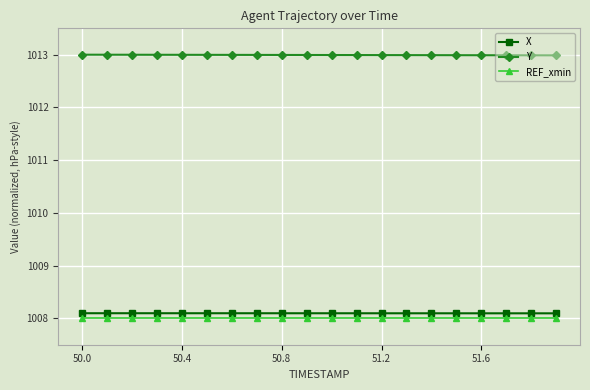

Reading left to right, transcribe all the data shown in this chart.

X: 1008.1	1008.1	1008.1	1008.1	1008.1	1008.1	1008.1	1008.1	1008.1	1008.1	1008.1	1008.1	1008.1	1008.1	1008.1	1008.1	1008.1	1008.1	1008.1	1008.1
Y: 1013.0	1013.0	1013.0	1013.0	1013.0	1013.0	1013.0	1013.0	1013.0	1013.0	1013.0	1013.0	1013.0	1013.0	1013.0	1013.0	1013.0	1013.0	1013.0	1013.0
REF_xmin: 1008.0	1008.0	1008.0	1008.0	1008.0	1008.0	1008.0	1008.0	1008.0	1008.0	1008.0	1008.0	1008.0	1008.0	1008.0	1008.0	1008.0	1008.0	1008.0	1008.0